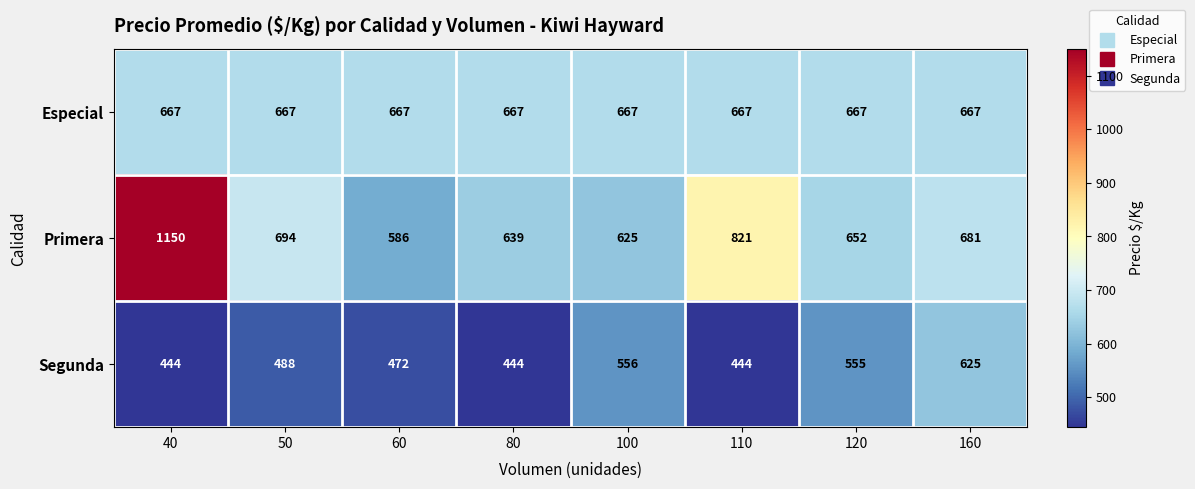

What is the difference between the maximum and minimum values in the Segunda series?

181